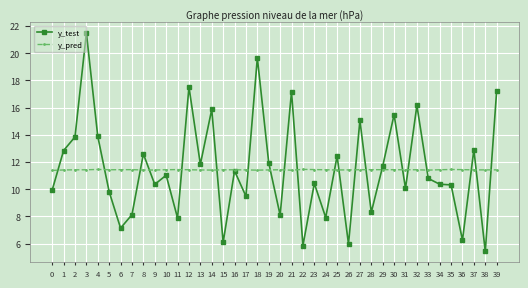

Rank the series by their maximum value, from highest to lowest.

y_test, y_pred